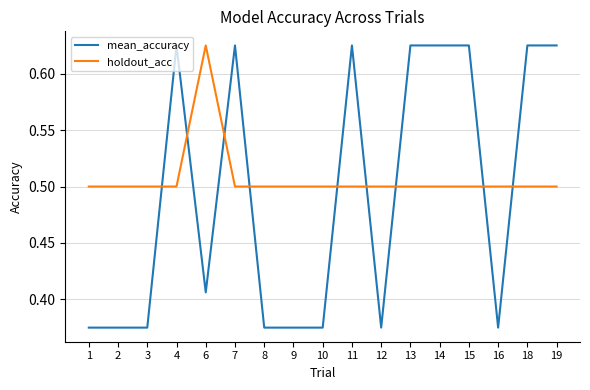

Which series changed the most between 1 and 11?

mean_accuracy